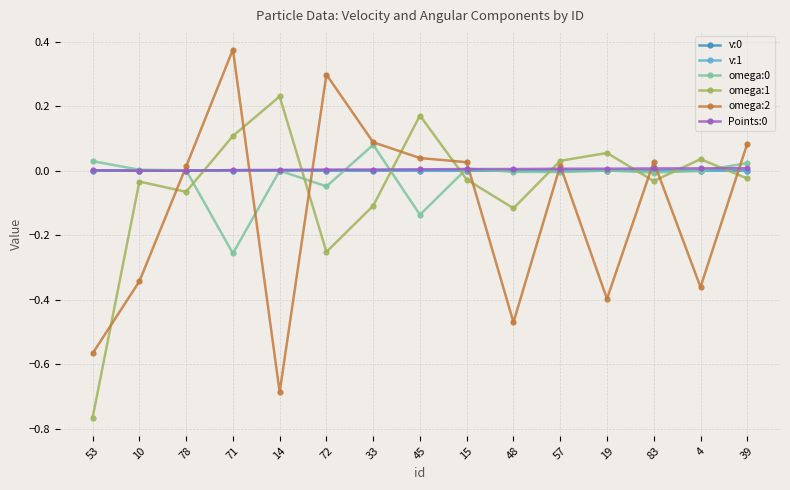

What is the label of the 6th point from the left?

72